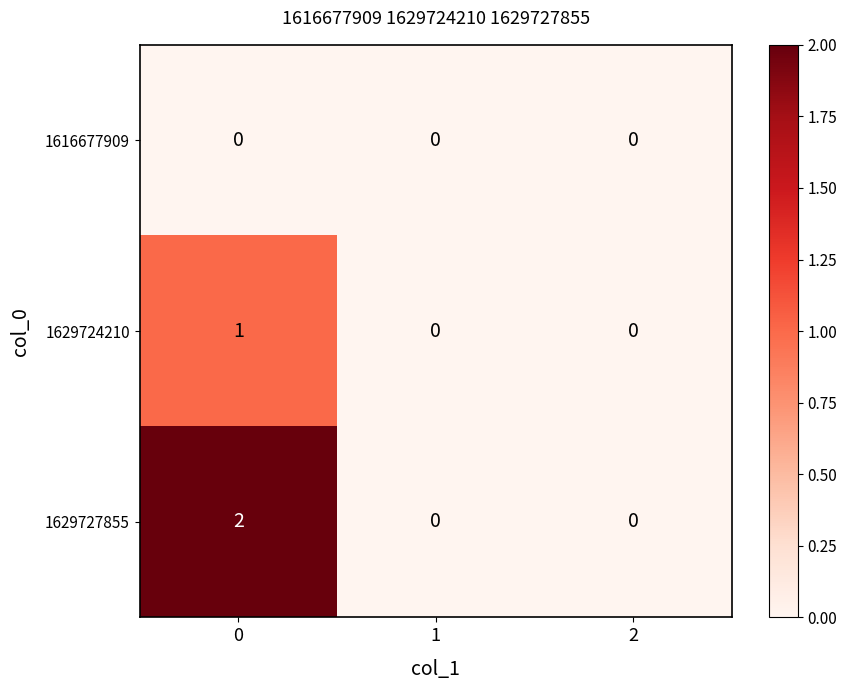

Reading left to right, transcribe all the data shown in this chart.

1616677909: 0	0	0
1629724210: 1	0	0
1629727855: 2	0	0